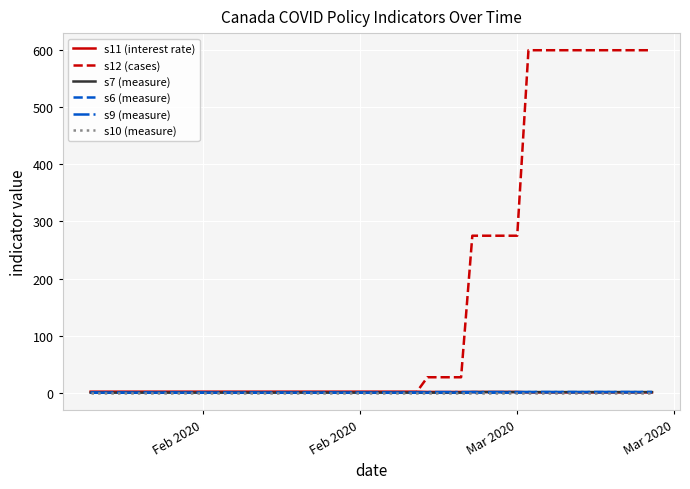

Which series has the widest spread of values?

s12 (cases)